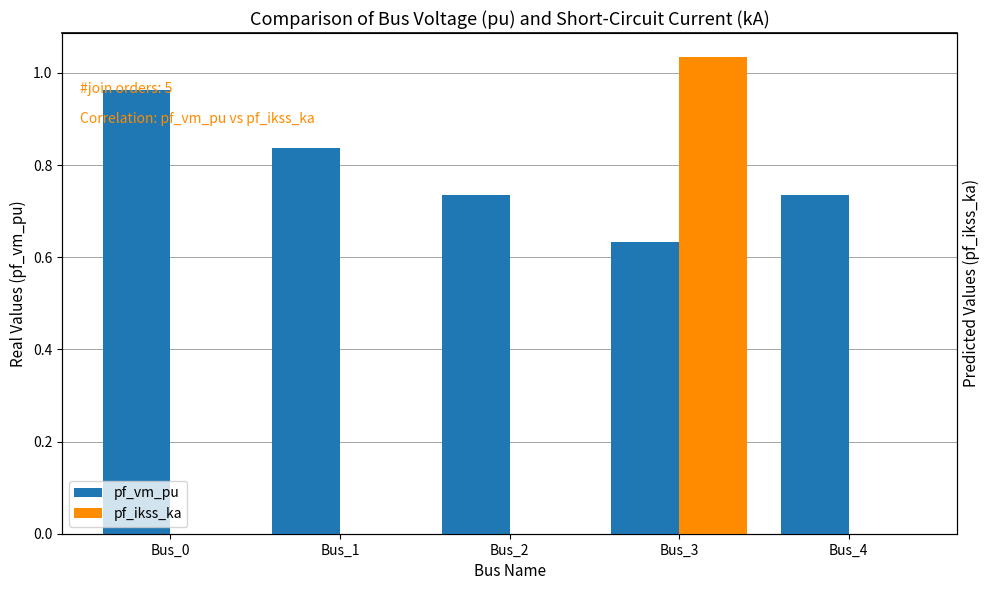

Rank the series at Bus_4 from highest to lowest value.

pf_vm_pu, pf_ikss_ka